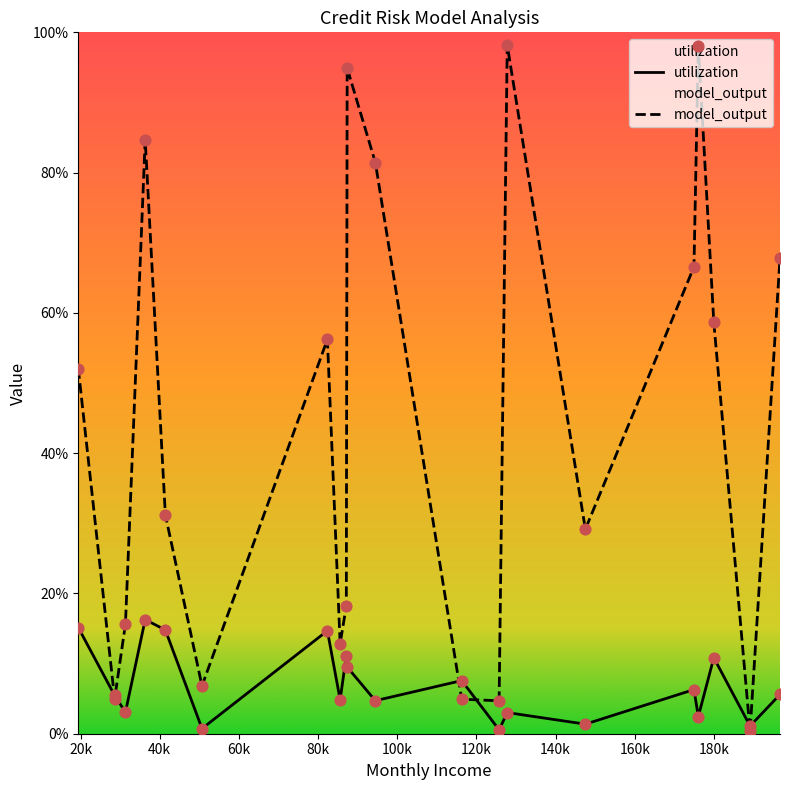

What are all the series names shown in the legend?

utilization, model_output